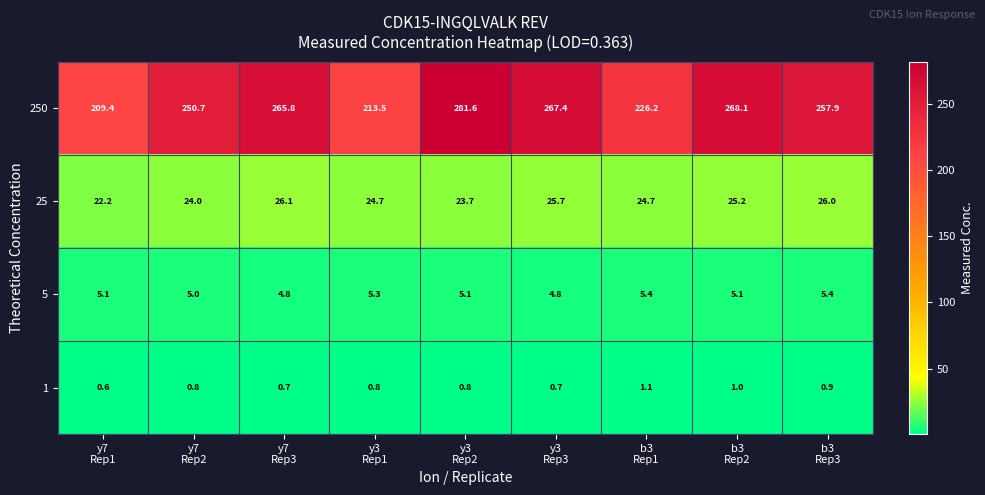

Which series has the largest total across all categories?

250